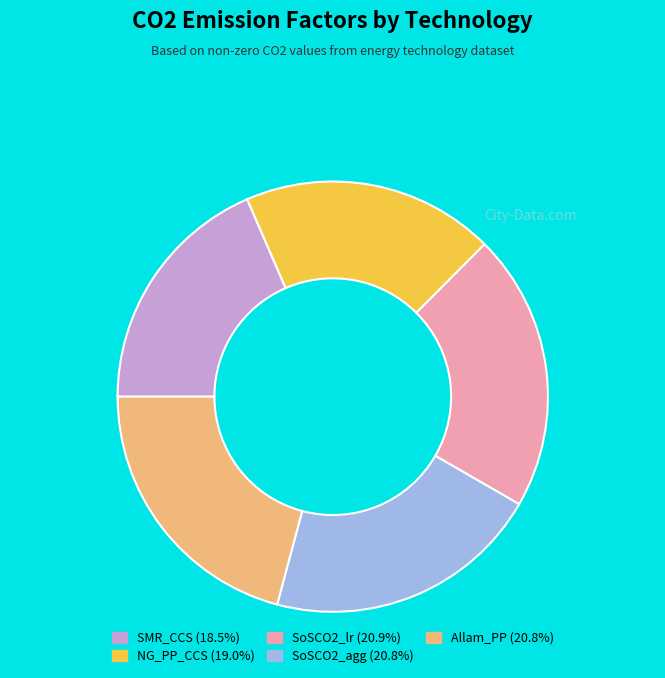

Is NG_PP_CCS the majority of the pie?

No